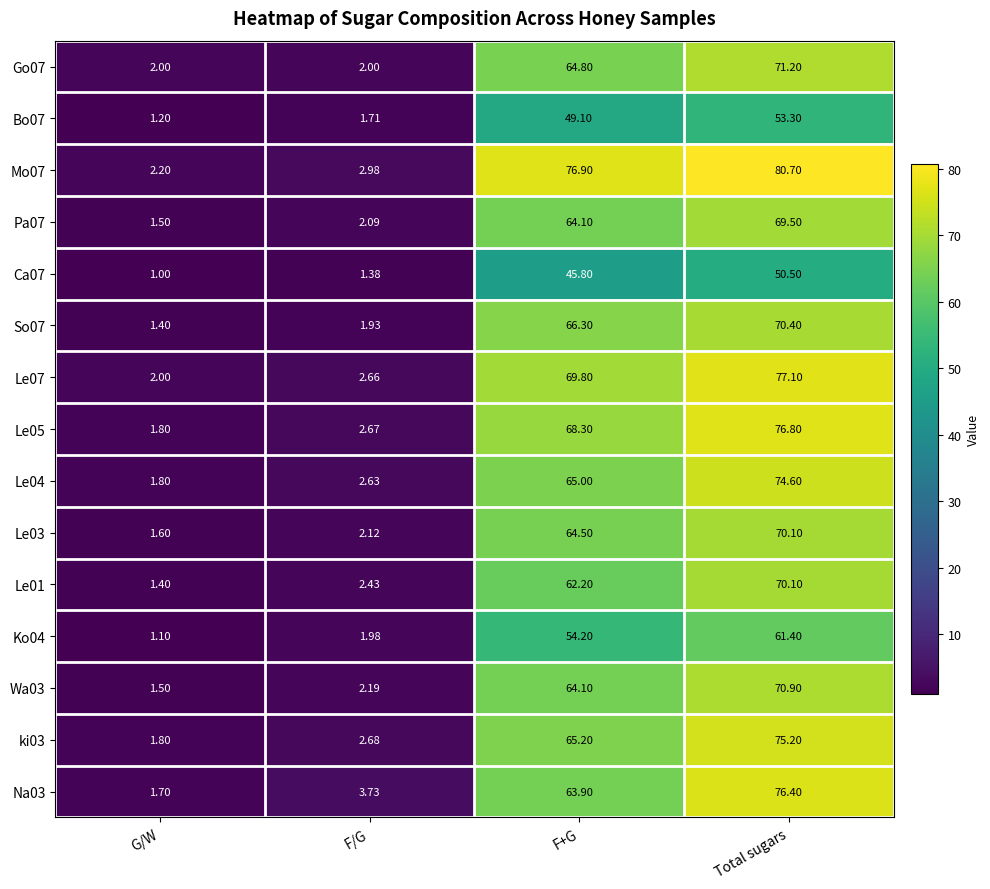

What is the greatest value displayed?

80.7